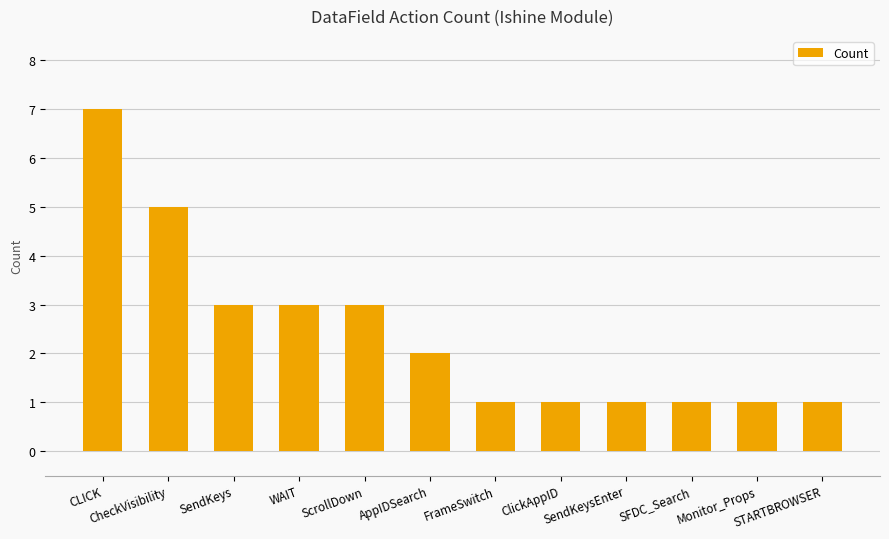

Reading left to right, what are all the values shown in this chart?

CLICK=7	CheckVisibility=5	SendKeys=3	WAIT=3	ScrollDown=3	AppIDSearch=2	FrameSwitch=1	ClickAppID=1	SendKeysEnter=1	SFDC_Search=1	Monitor_Props=1	STARTBROWSER=1